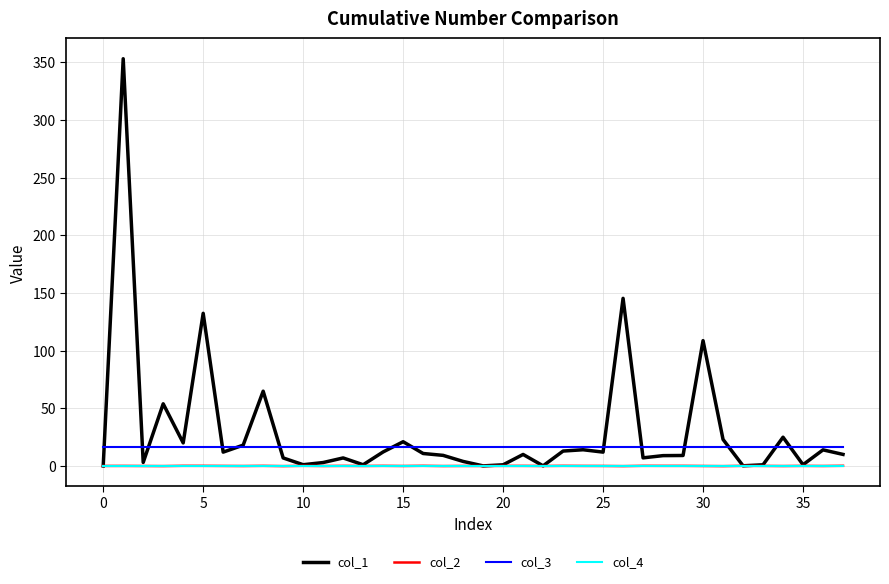

At how many categories does at least one series exceed 329?

1